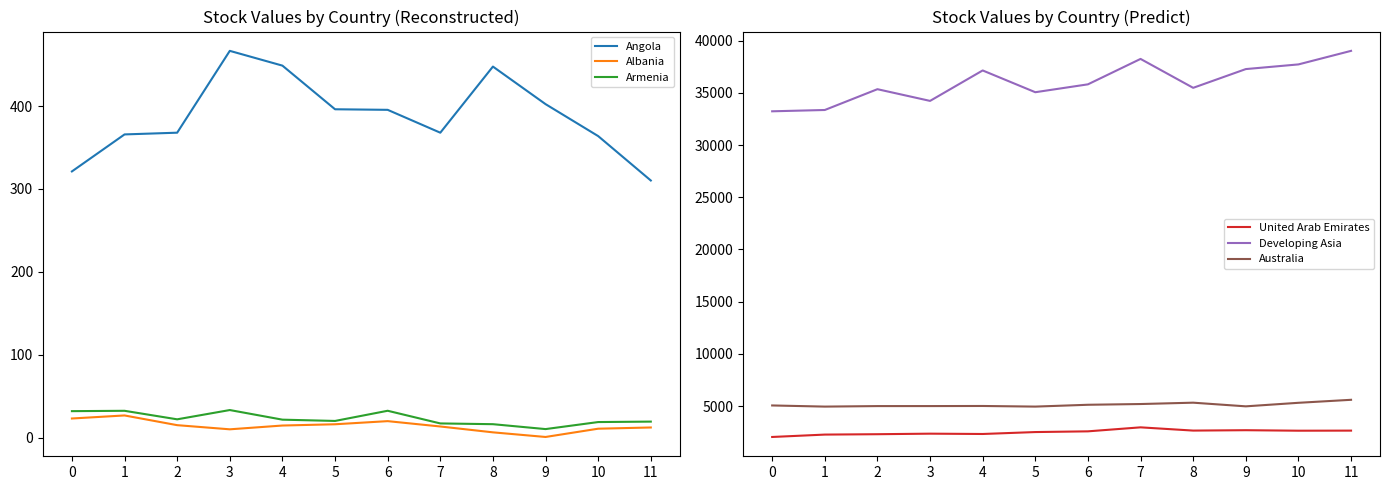

Reading left to right, transcribe all the data shown in this chart.

Angola: 0=321.2	1=365.8	2=367.9	3=466.7	4=448.9	5=396.2	6=395.5	7=367.9	8=447.7	9=402.4	10=363.8	11=310.2
Albania: 0=23.0	1=26.6	2=14.9	3=9.9	4=14.5	5=16.0	6=19.8	7=13.3	8=6.3	9=0.7	10=10.7	11=12.1
Armenia: 0=31.8	1=32.3	2=22.0	3=33.2	4=21.6	5=20.0	6=32.3	7=17.0	8=16.1	9=10.2	10=18.7	11=19.2
United Arab Emirates: 0=2053.8	1=2282.0	2=2318.2	3=2370.3	4=2339.5	5=2524.0	6=2592.8	7=2975.7	8=2664.9	9=2701.7	10=2653.9	11=2662.1
Developing Asia: 0=33228.6	1=33353.6	2=35345.2	3=34223.9	4=37138.9	5=35055.2	6=35809.6	7=38242.7	8=35475.1	9=37270.0	10=37716.9	11=39014.5
Australia: 0=5070.8	1=4961.3	2=5010.2	3=5011.1	4=5020.4	5=4961.7	6=5136.3	7=5207.3	8=5336.5	9=4985.8	10=5324.6	11=5611.9